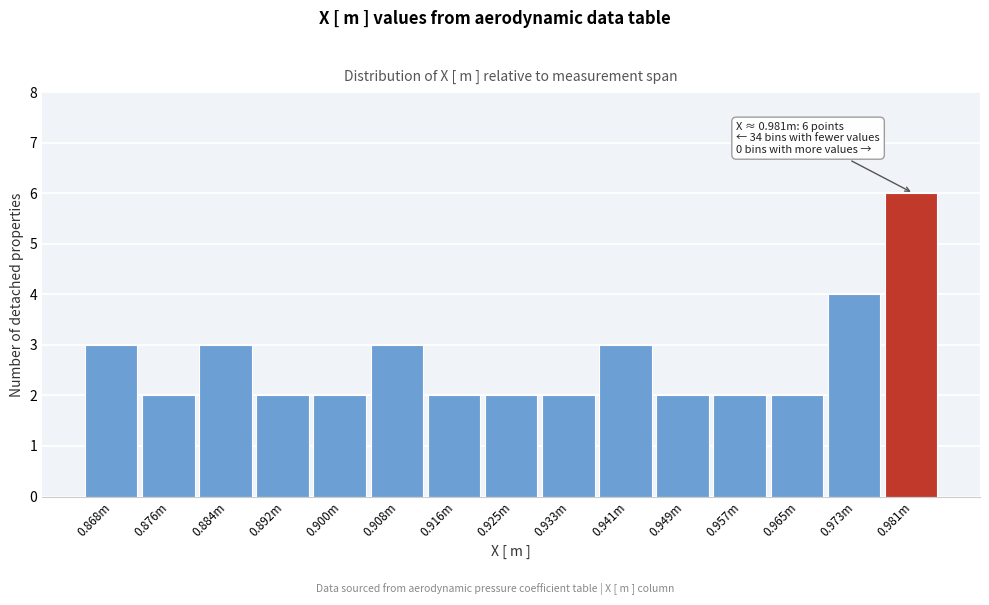

Reading right to left, extract all data points from this chart.

6	4	2	2	2	3	2	2	2	3	2	2	3	2	3